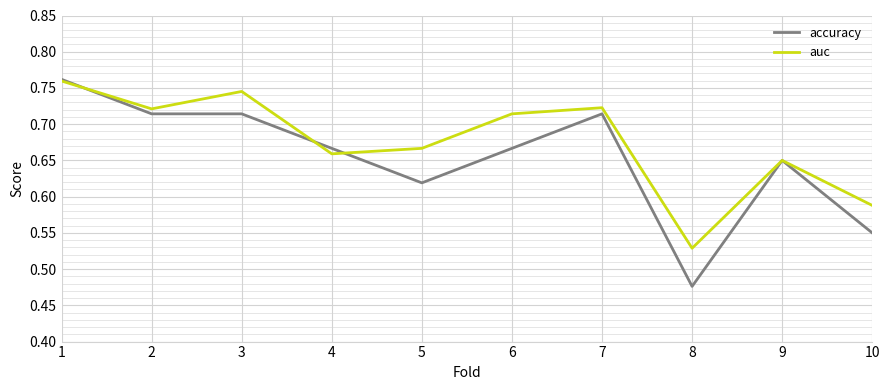

Which series has the widest spread of values?

accuracy